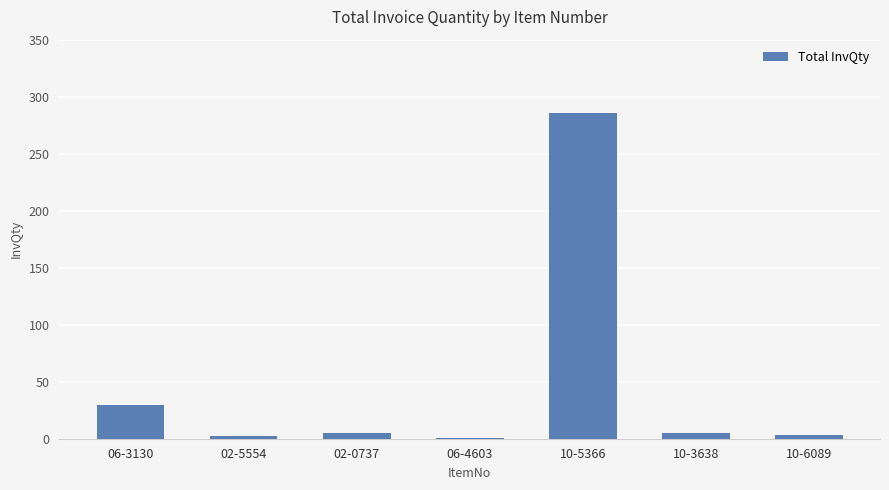

How many categories are shown in the chart?

7